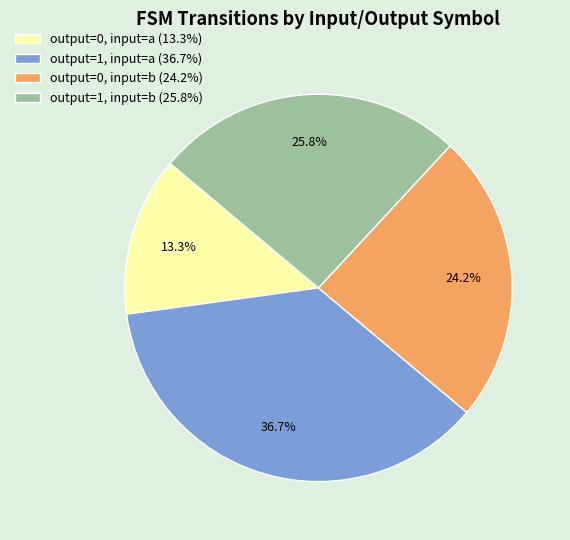

To the nearest percent, what is the combined percentage of output=0, input=b and output=1, input=b?

50%